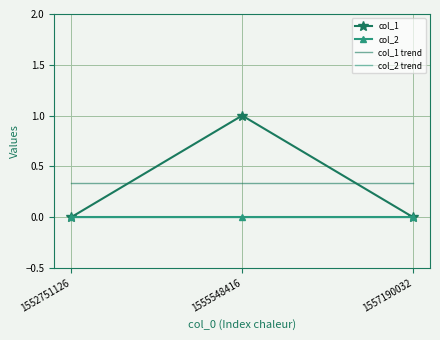

At how many categories does at least one series exceed 0?

3